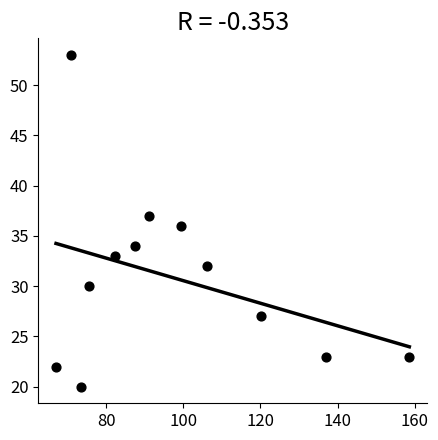

What is the range of Y values (max minus min)?

33